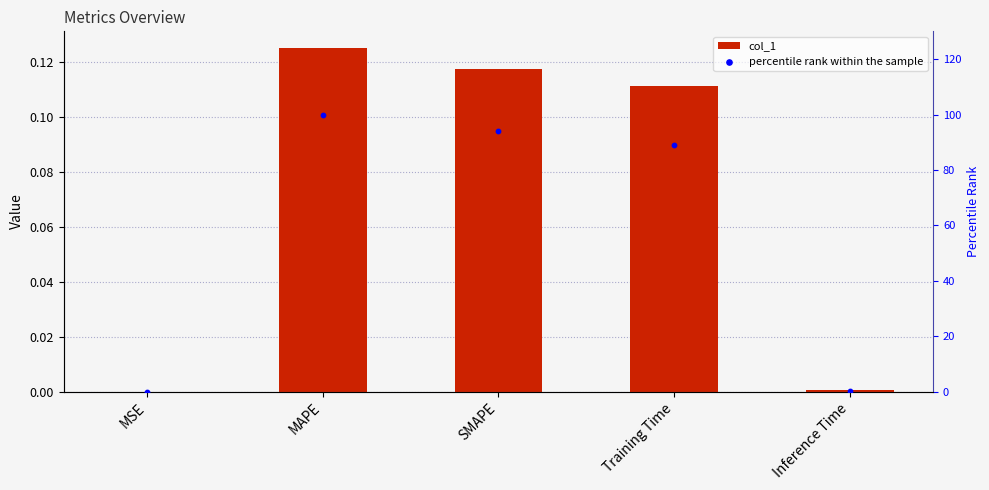

Which series reaches the minimum Y coordinate?

col_1